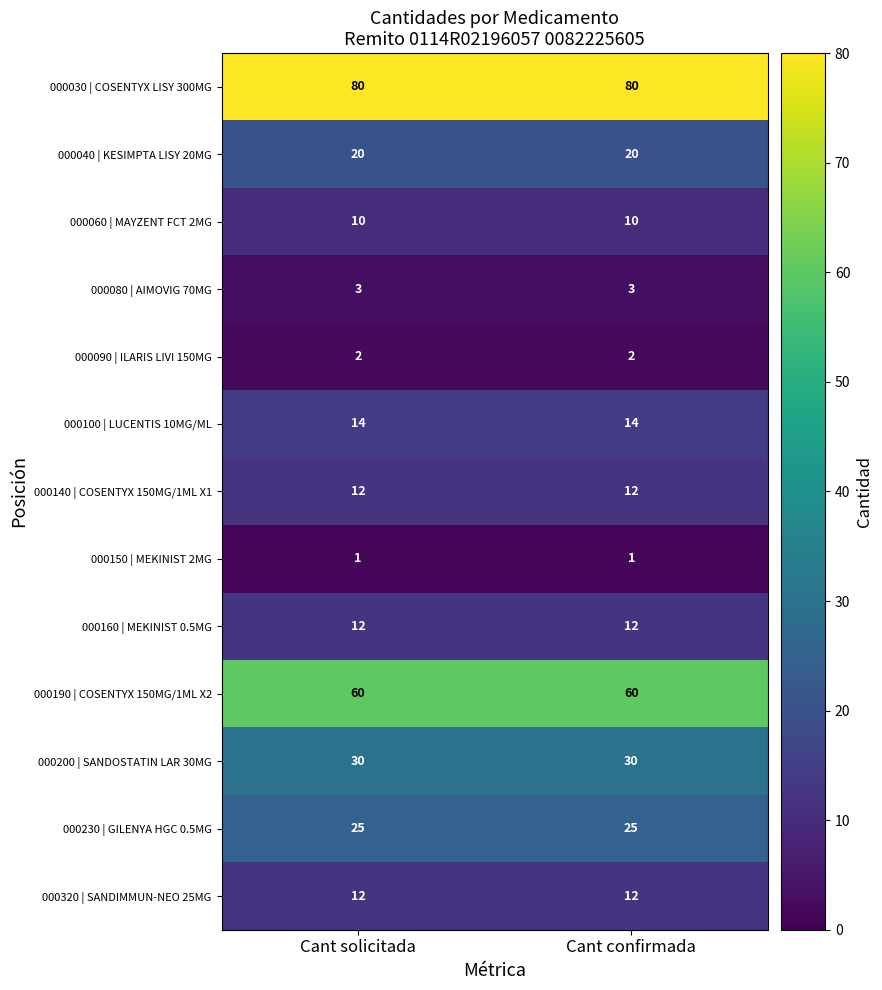

What value does the 000080 | AIMOVIG 70MG series have at Cant confirmada?

3